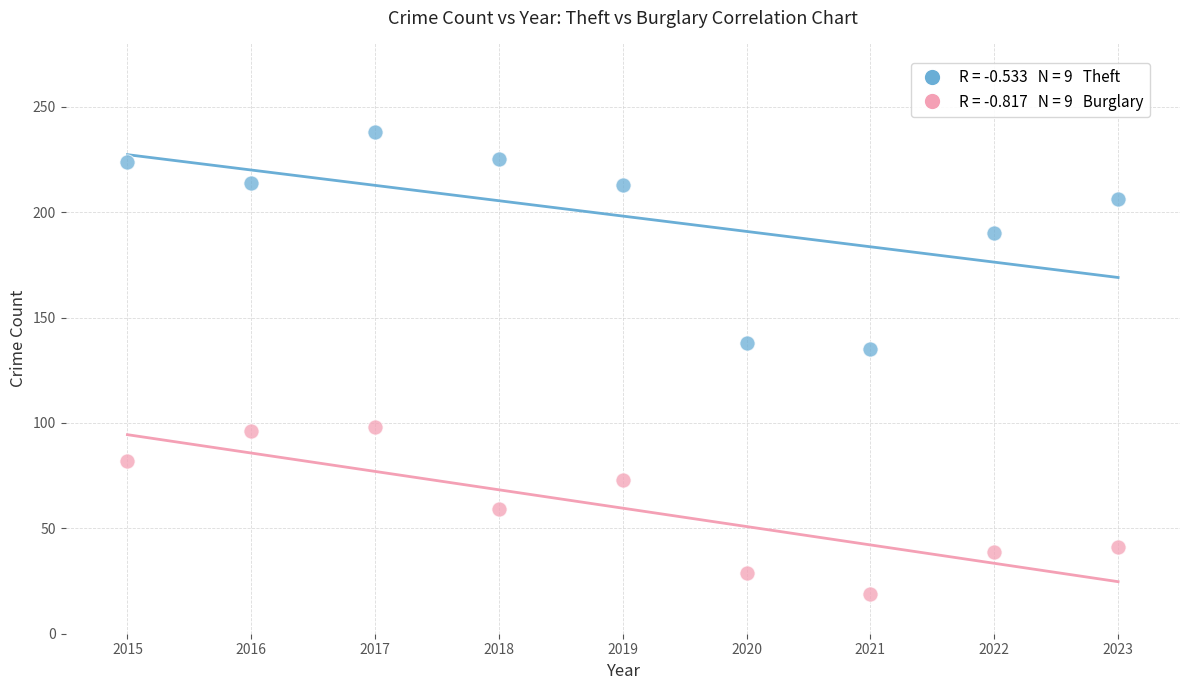

Across all series, what Y value is closest to 128?

135